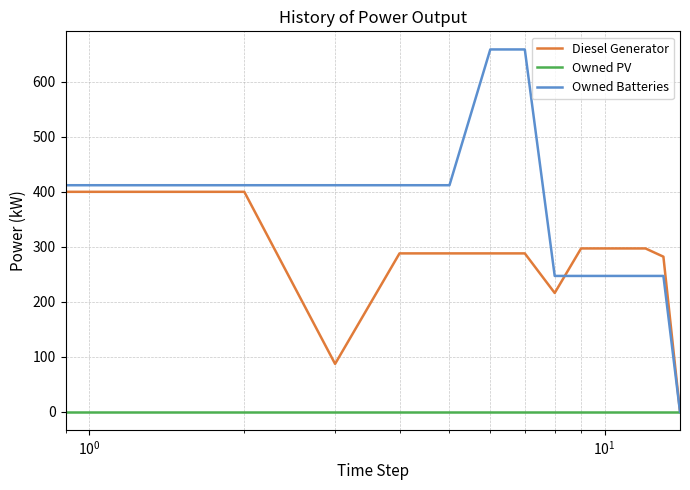

Rank the series by their average value, from lowest to highest.

Owned PV, Diesel Generator, Owned Batteries